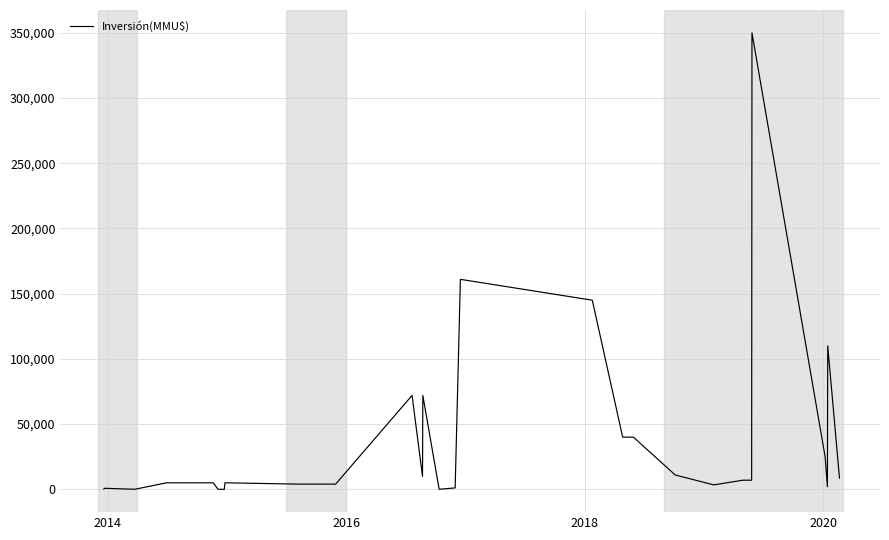

Count the number of categories in the chart.

40